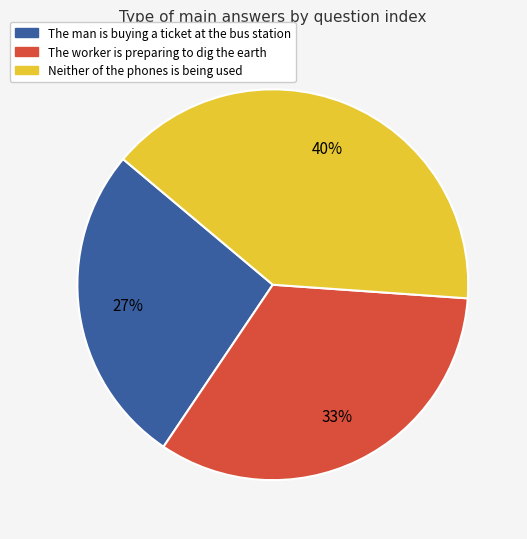

True or false: The man is buying a ticket at the bus station accounts for 27% of the total.

True